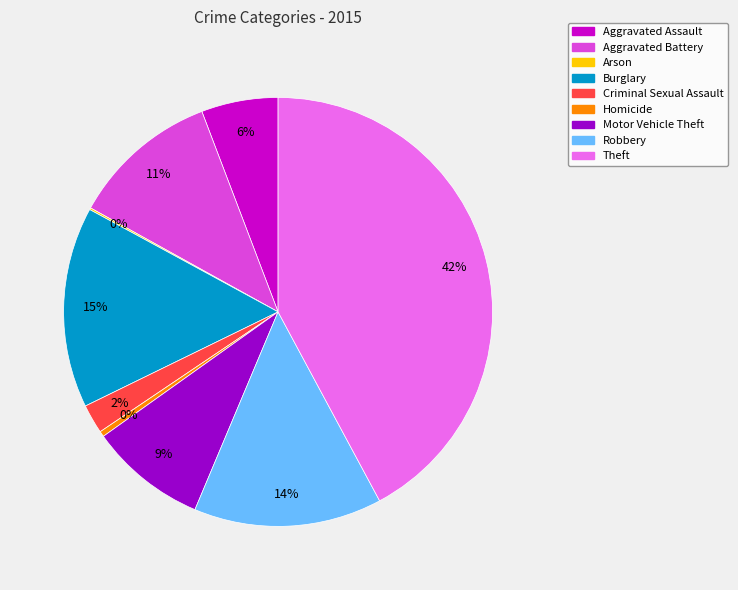

Is the sum of Burglary and Criminal Sexual Assault greater than half?

No